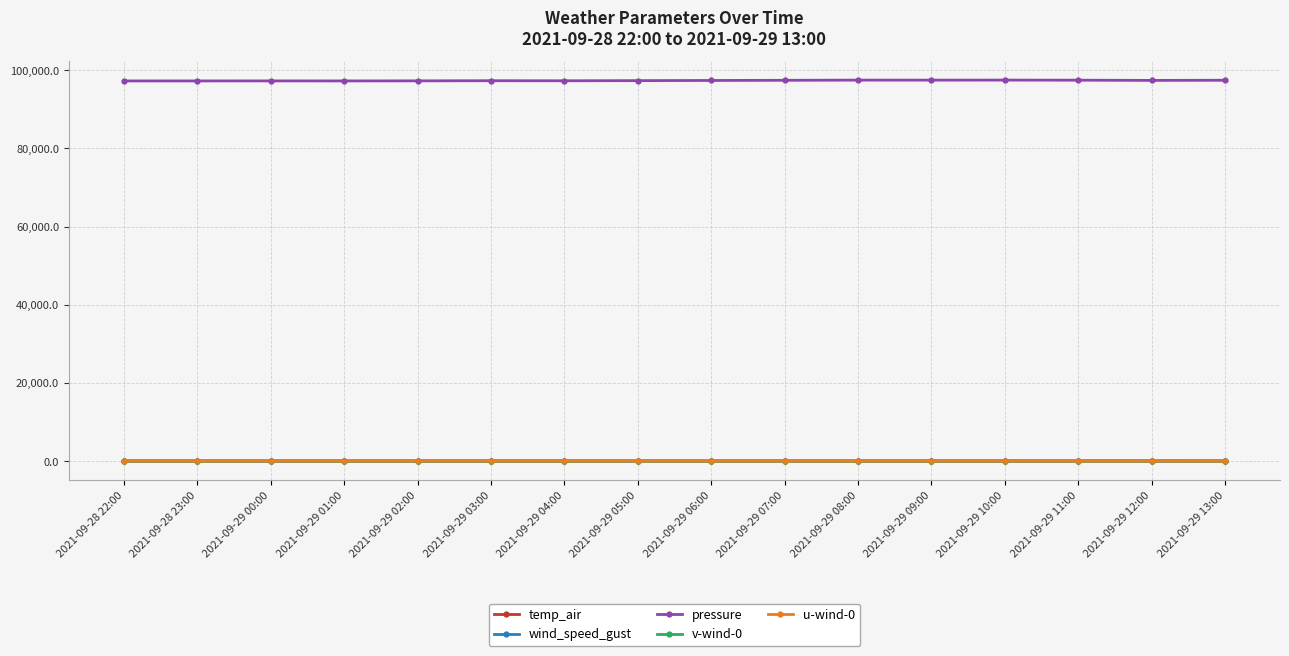

True or false: u-wind-0 and pressure cross at least once.

False